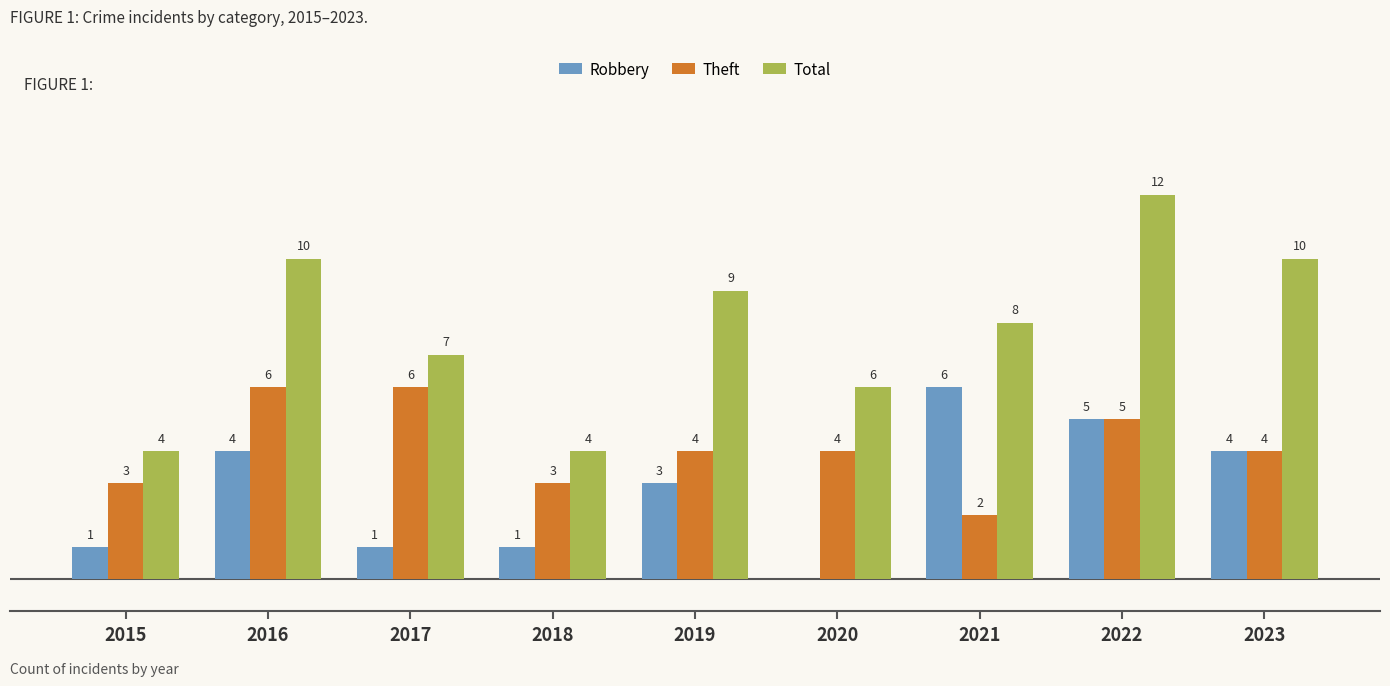

Which series has the largest total across all categories?

Total